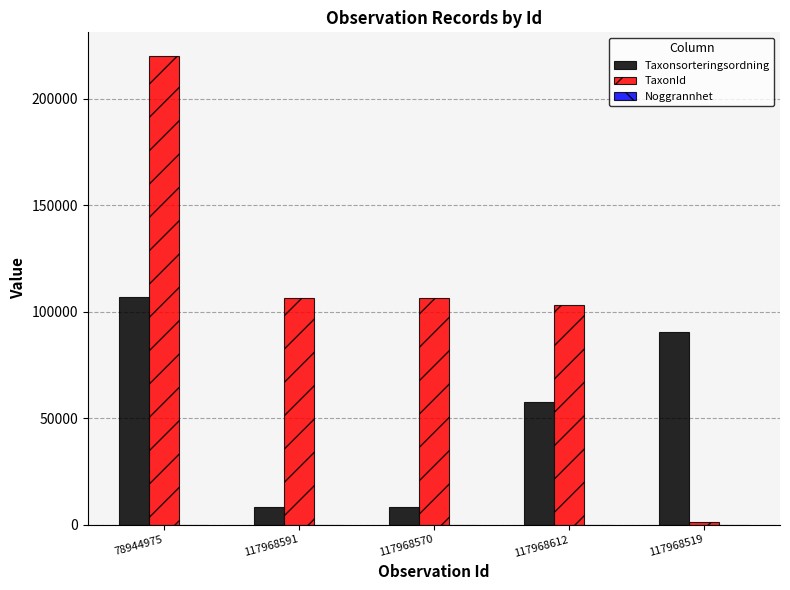

True or false: Taxonsorteringsordning has a value of 90504 at 117968519.

True